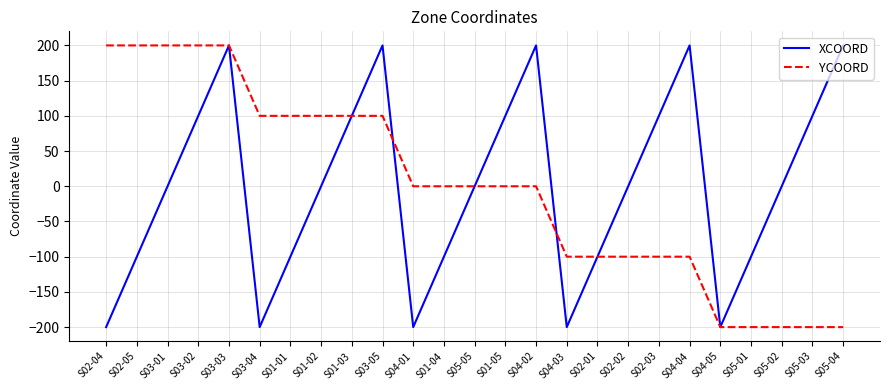

True or false: XCOORD has a value of -349 at S04-01.

False